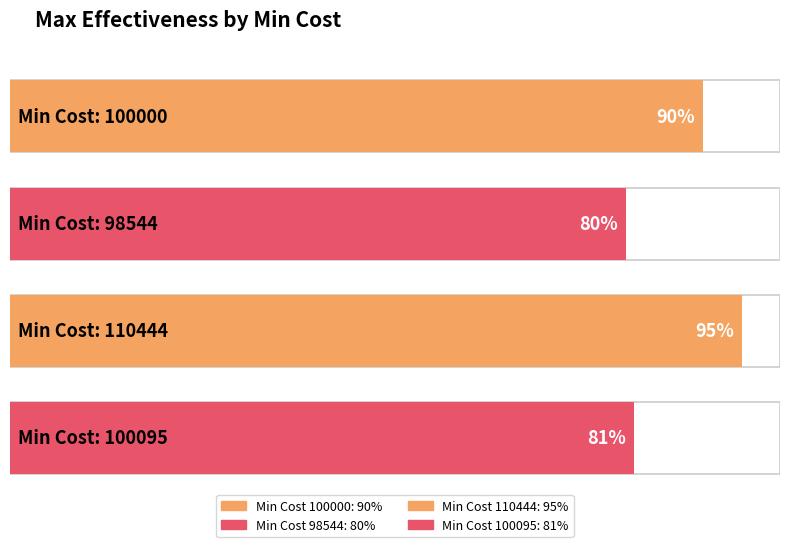

What is the value of the 2nd bar from the left?

0.8